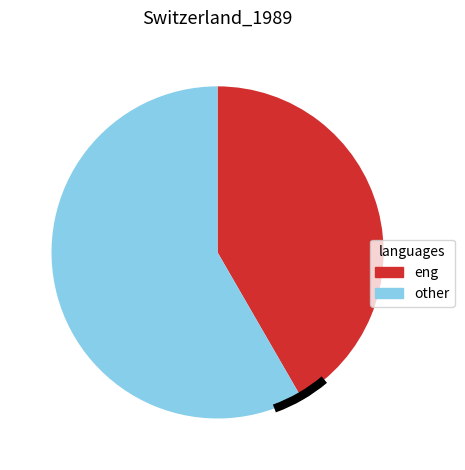

Count the number of slices in the pie.

2